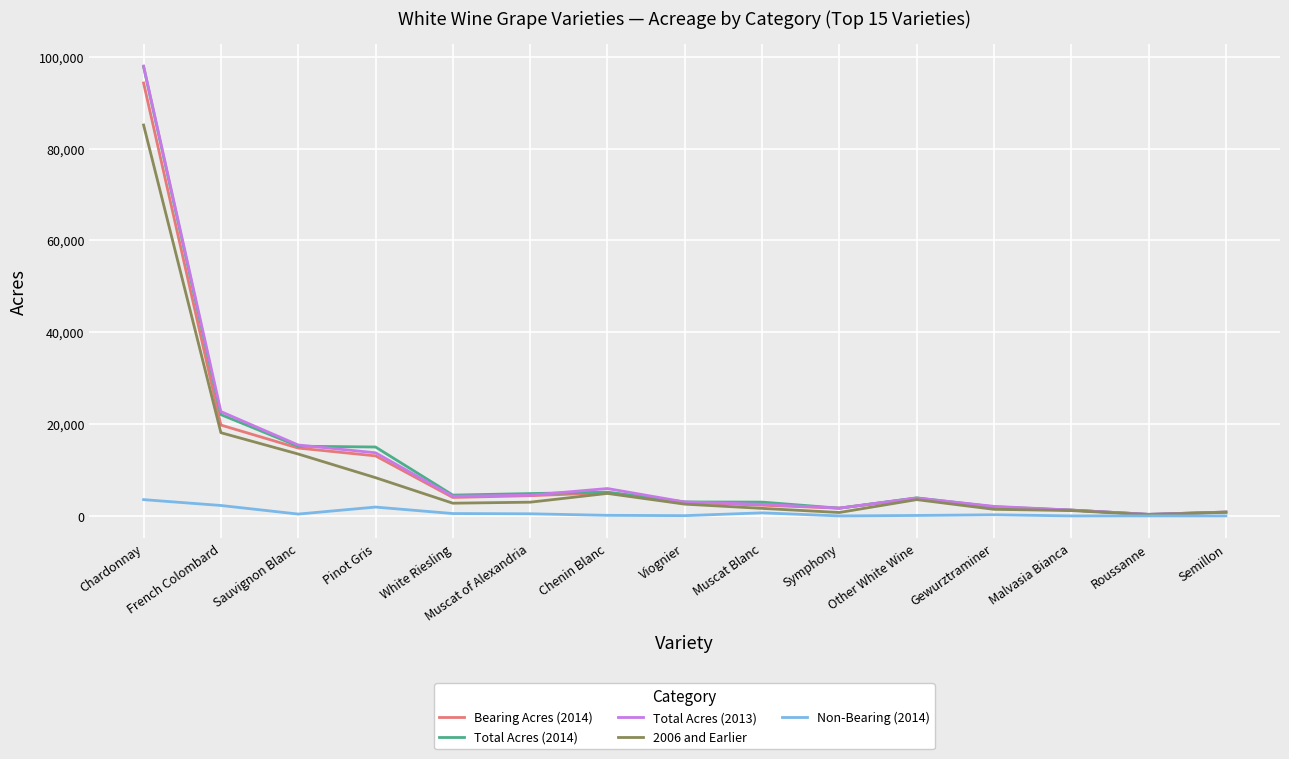

Where does the Bearing Acres (2014) series first go above 3836?

Chardonnay